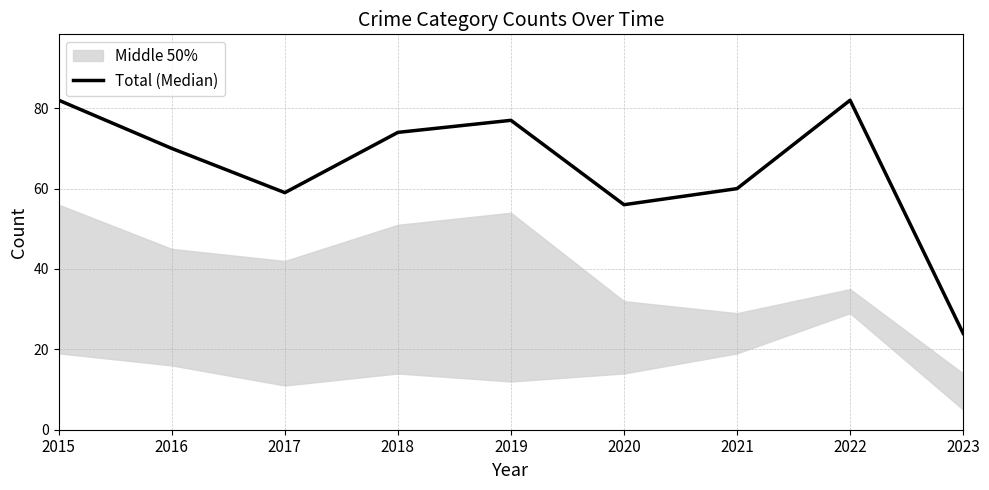

What is the minimum value shown in the chart?

24